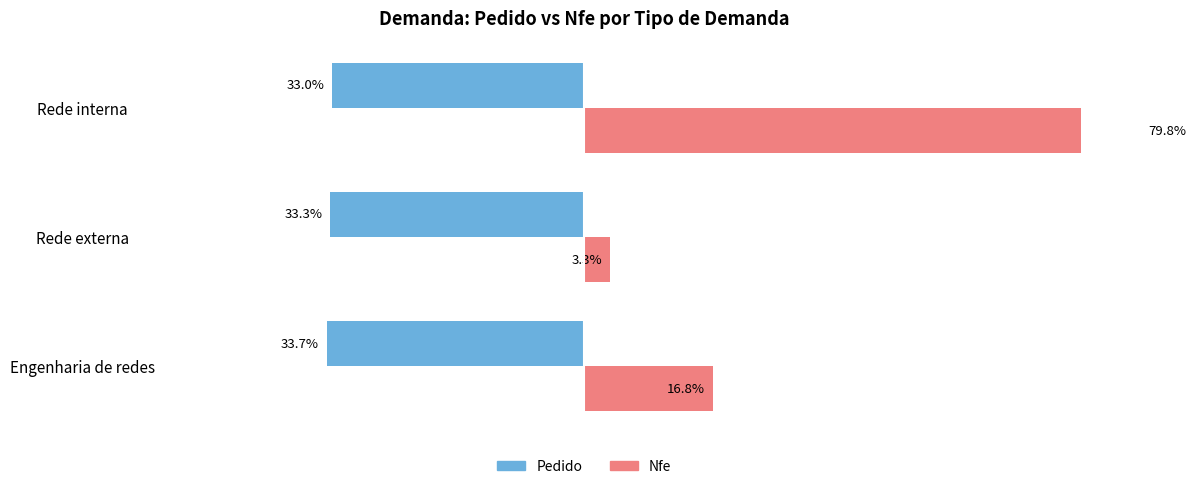

Rank the series at Engenharia de redes from highest to lowest value.

Nfe, Pedido